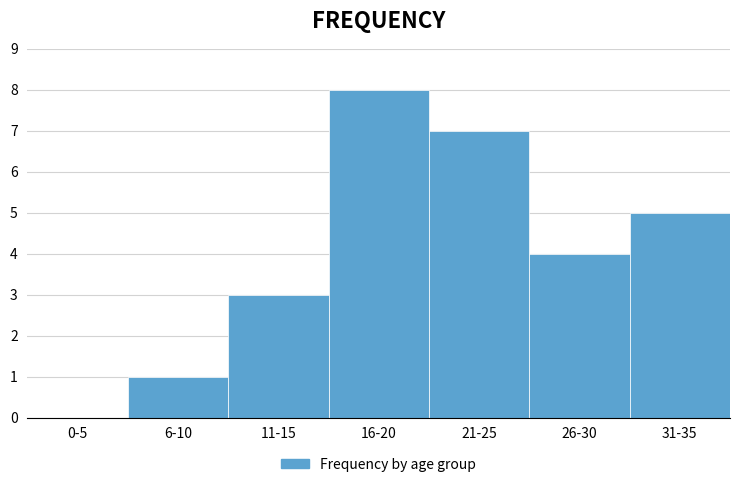

Reading left to right, extract all data points from this chart.

0-5=0	6-10=1	11-15=3	16-20=8	21-25=7	26-30=4	31-35=5